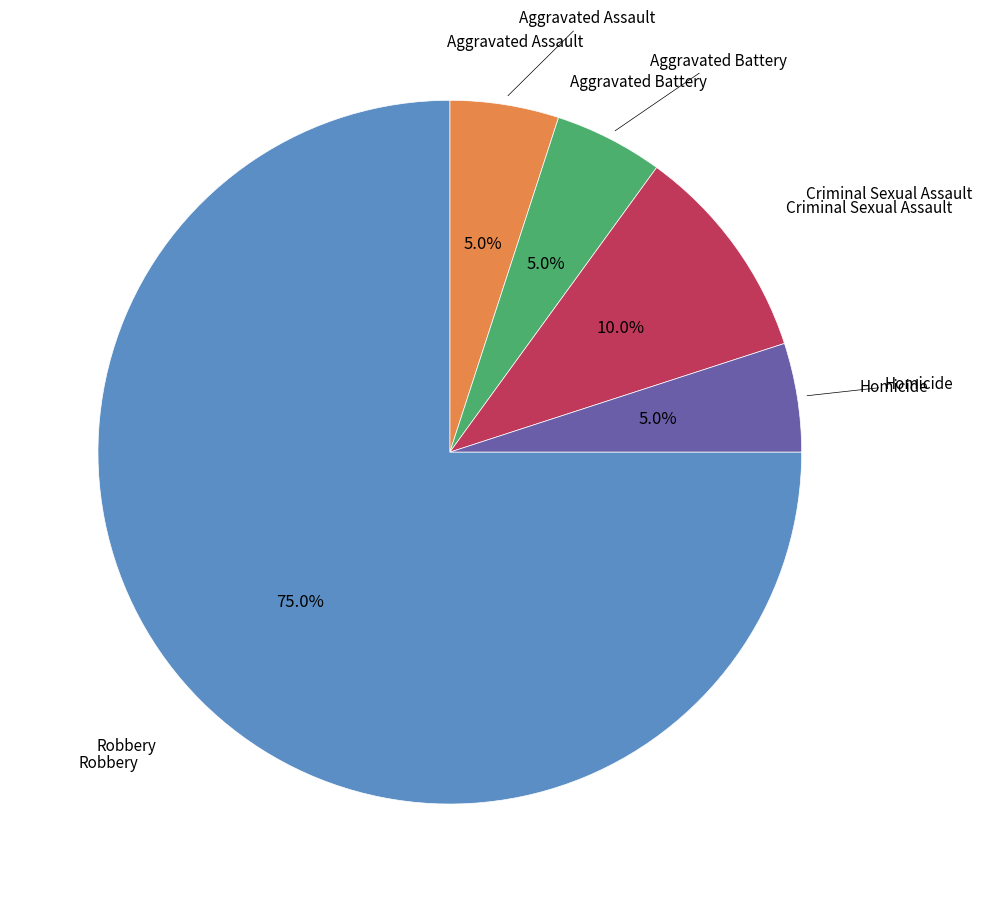

Is there any slice that represents more than half of the pie?

Yes